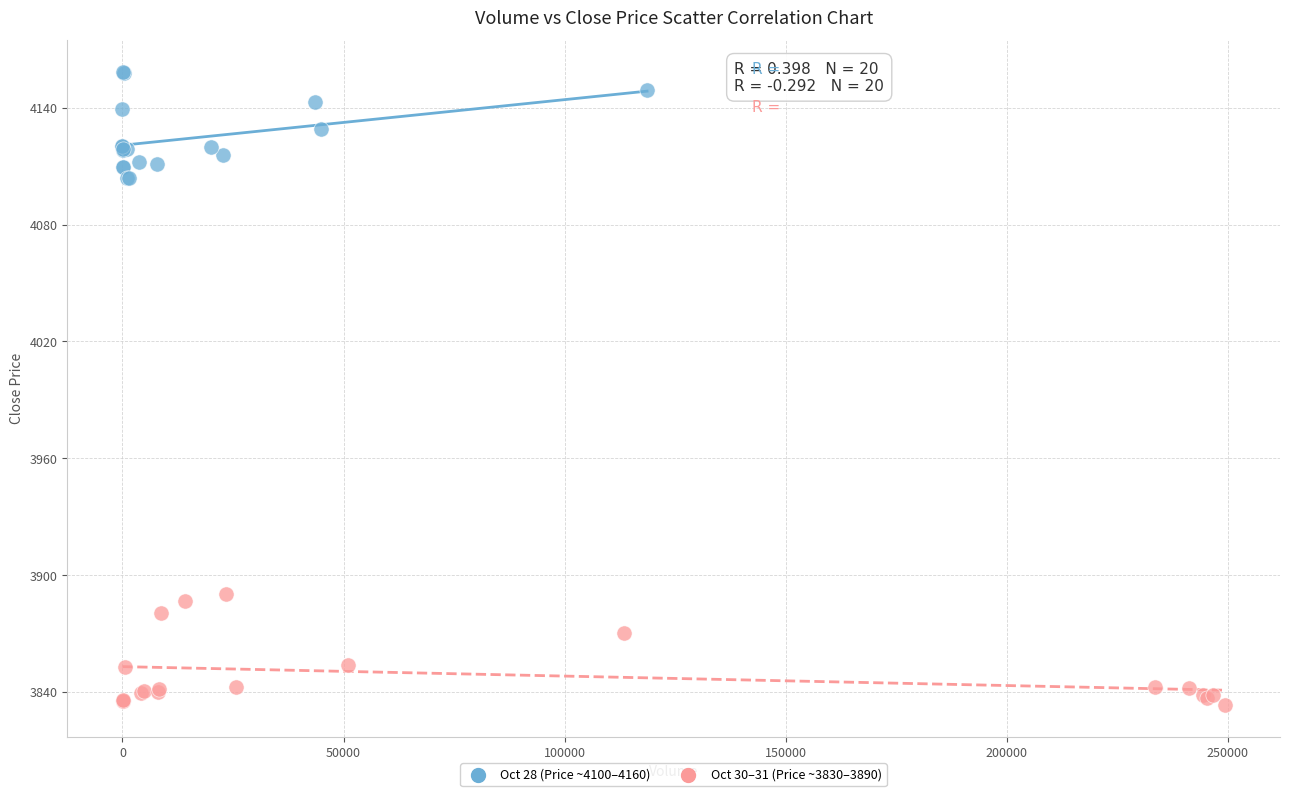

Which series contains the highest Y value?

Oct 28 (Price ~4100–4160)